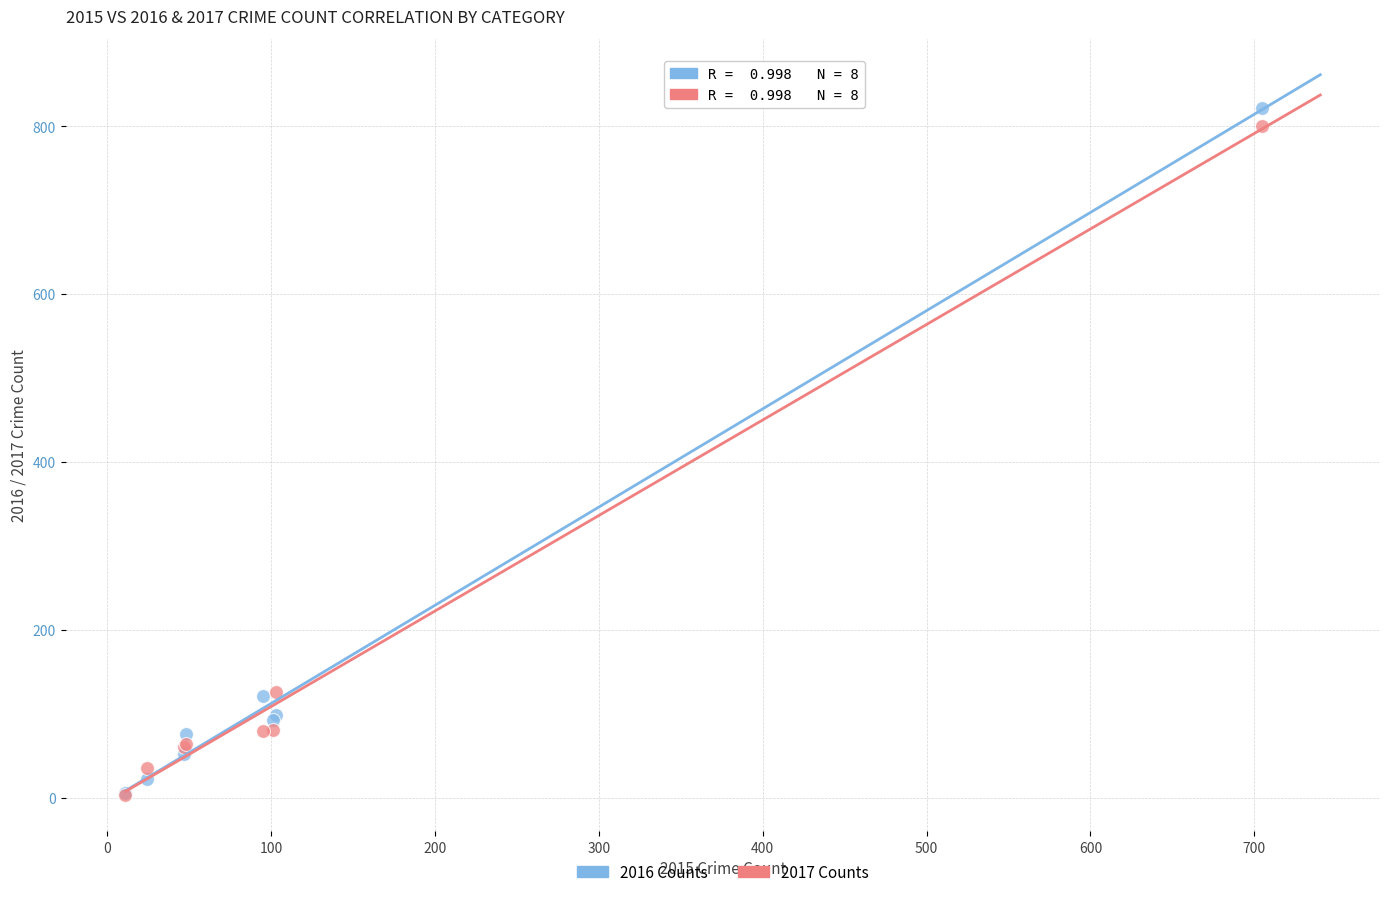

What are all the series names shown in the legend?

2016 Counts, 2017 Counts